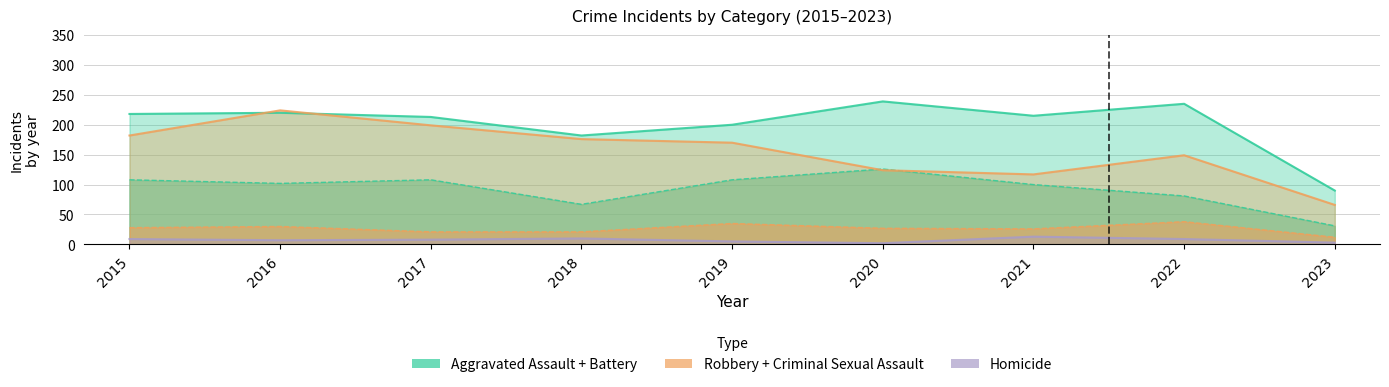

Is it true that Aggravated Battery equals 81 at 2022?

True